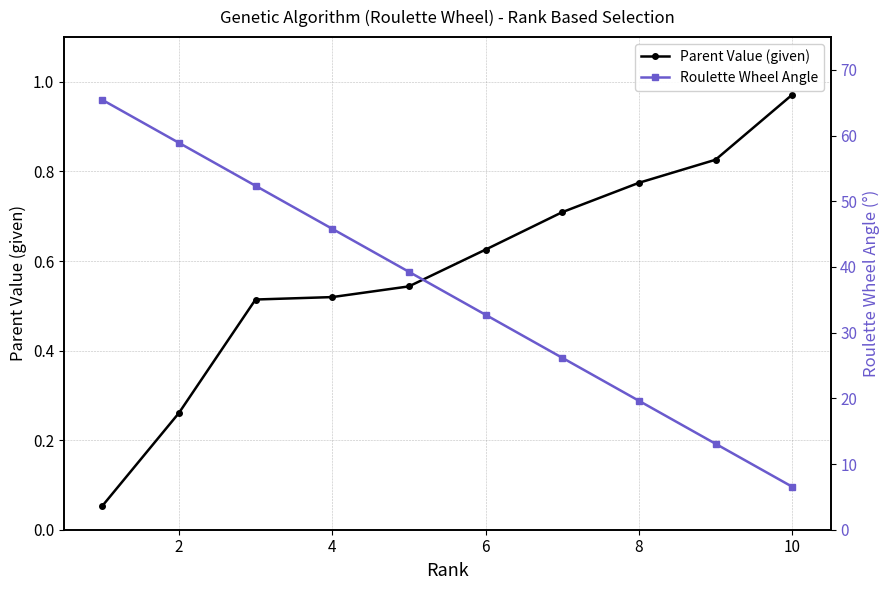

Between 2 and 8, which series saw the biggest shift?

Roulette Wheel Angle